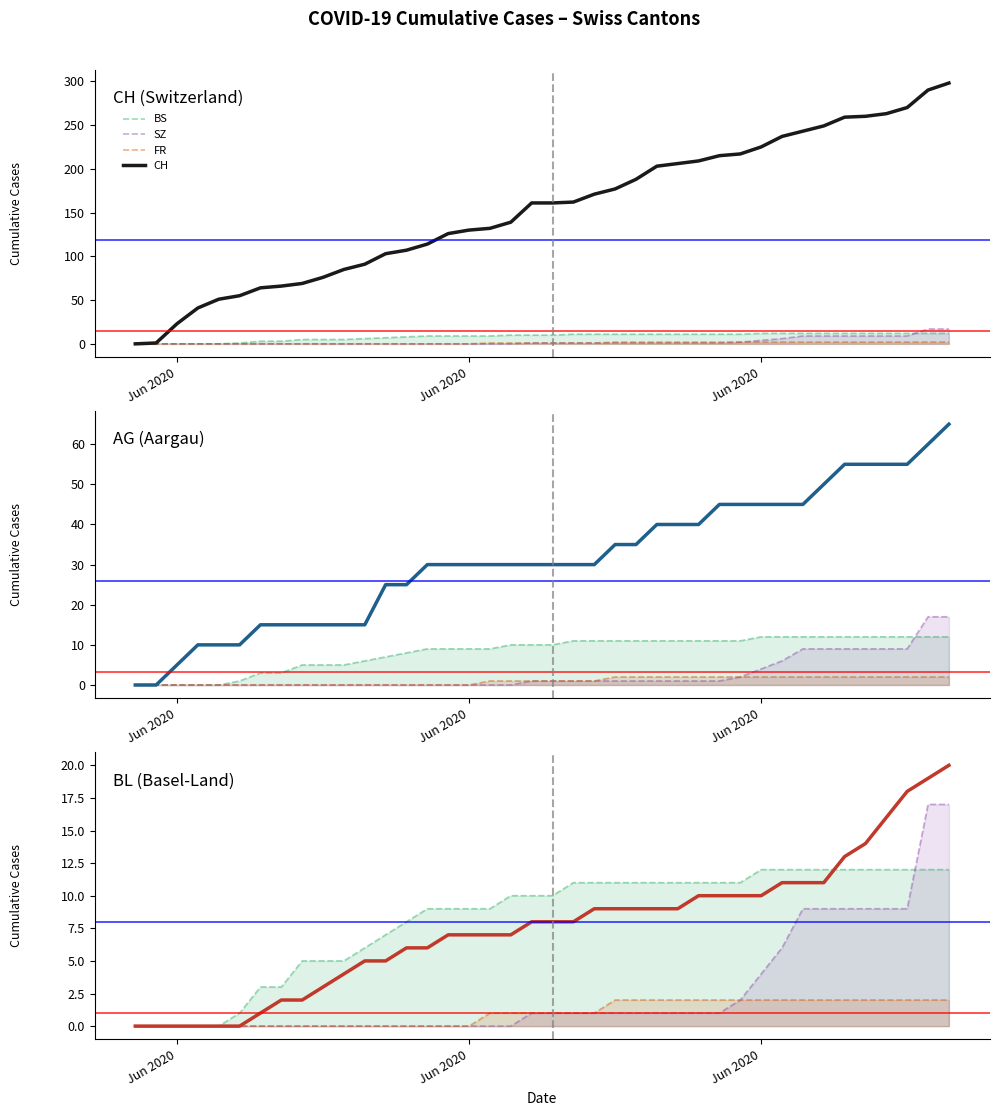

True or false: FR and BS intersect in this chart.

False